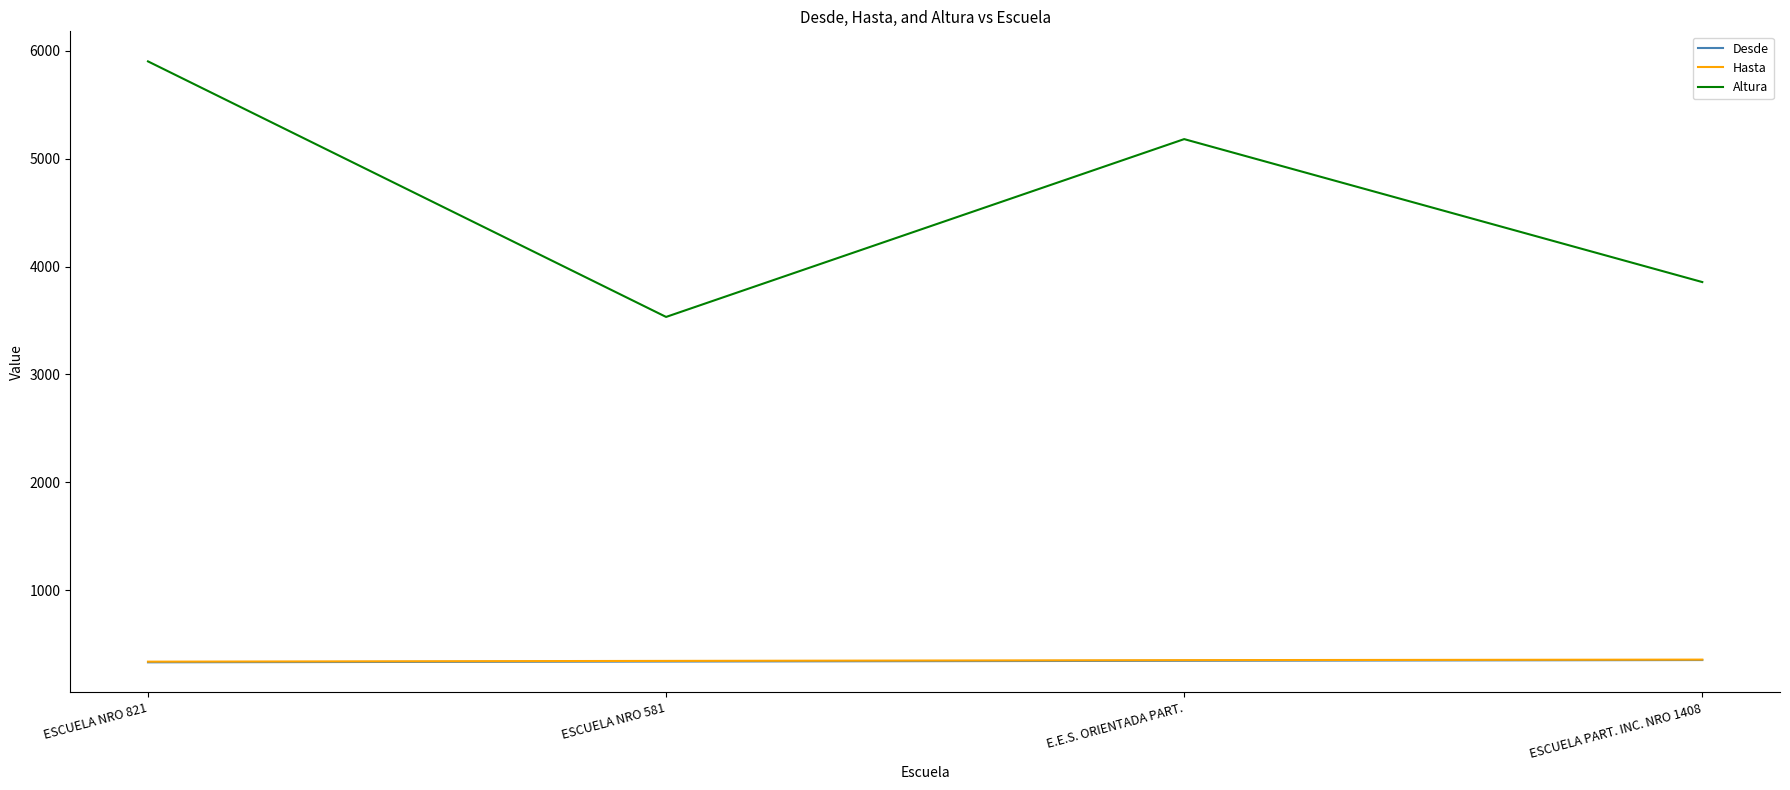

The Hasta series shows 354 at E.E.S. ORIENTADA PART.. True or false?

True